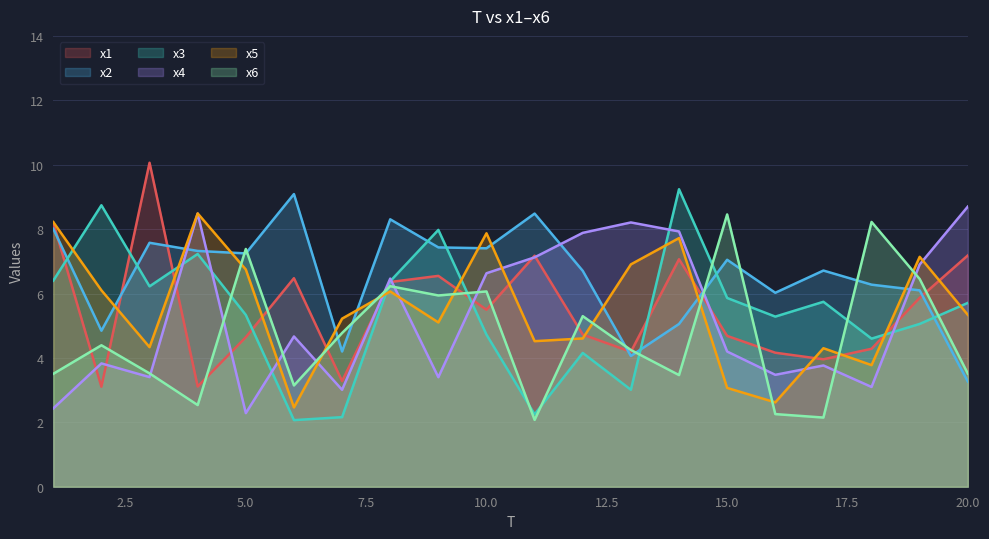

True or false: x4 has more than 2 interior local peaks.

True